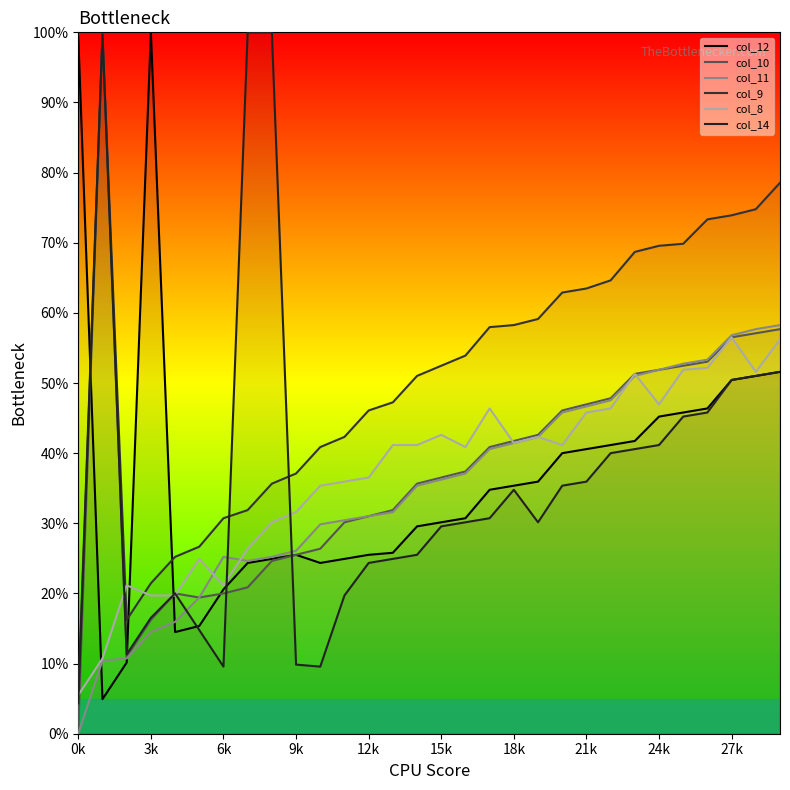

How many lines are shown in the chart?

6